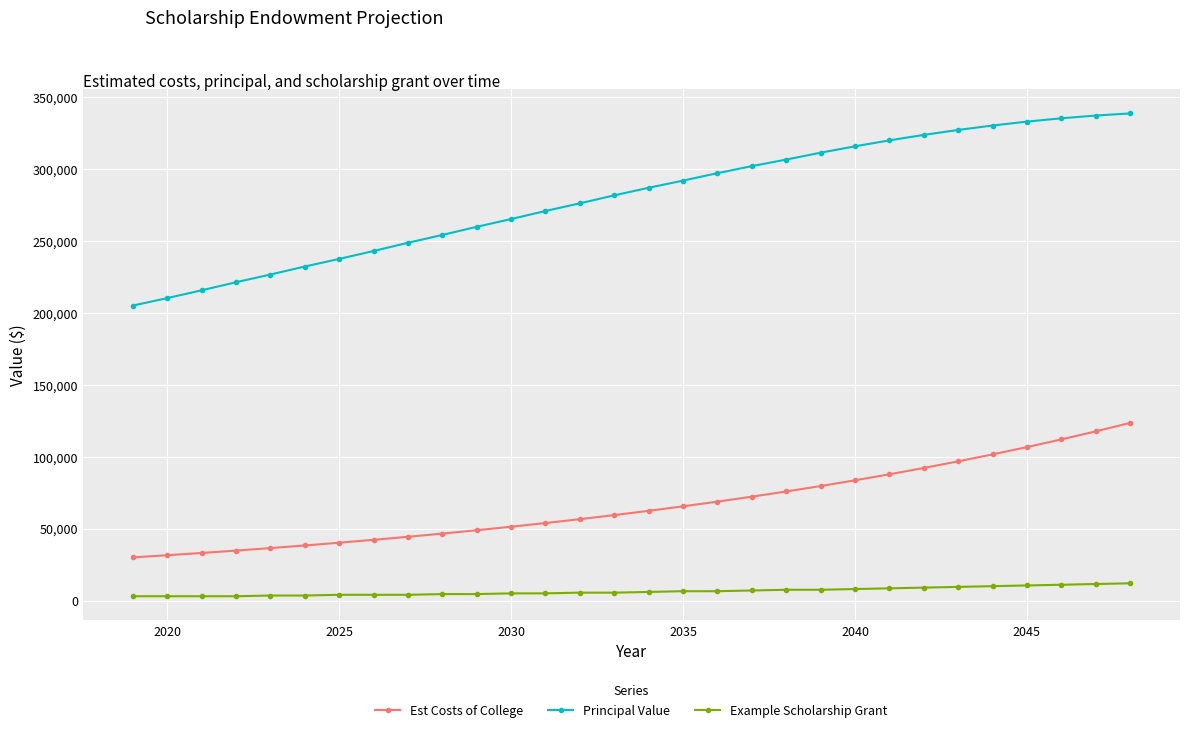

What is the difference between the second highest and second lowest values in the Est Costs of College series?

86103.9